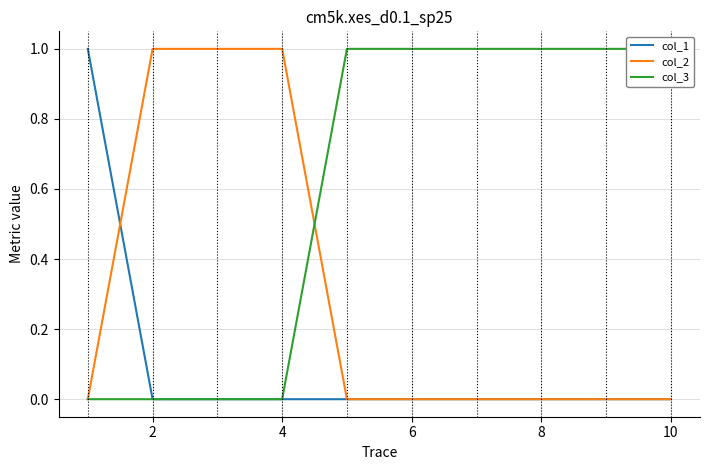

True or false: col_2 has a value of 0 at 8.

True